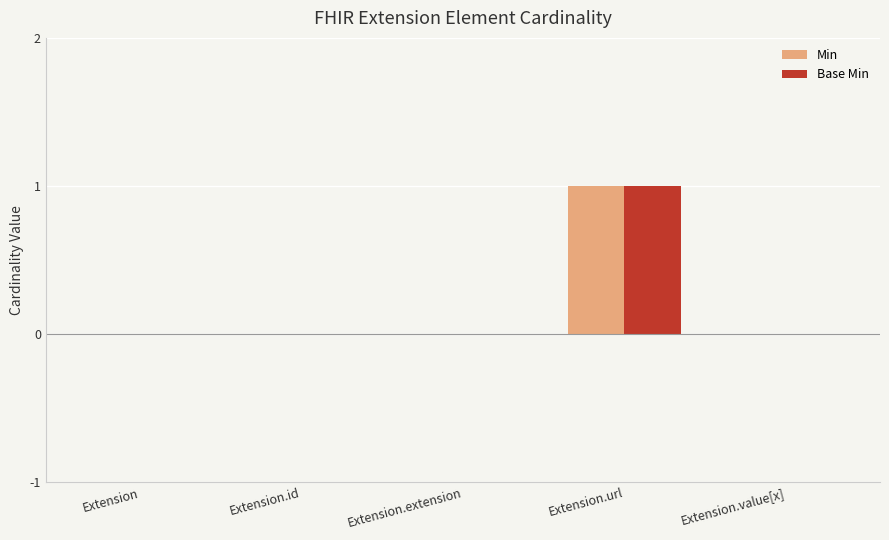

True or false: Min has a value of 0 at Extension.id.

True